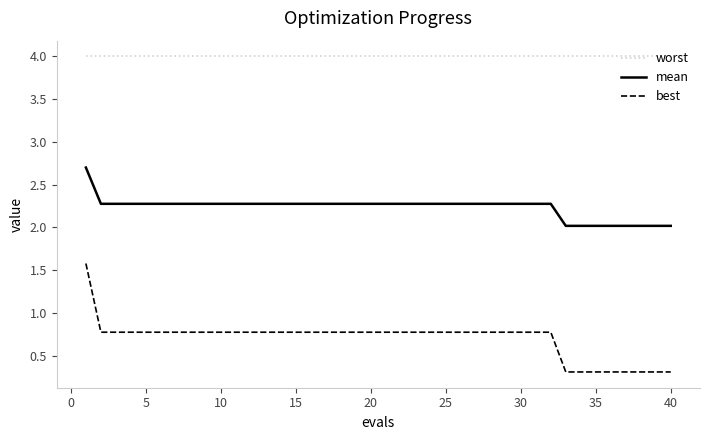

What are all the series names shown in the legend?

worst, mean, best